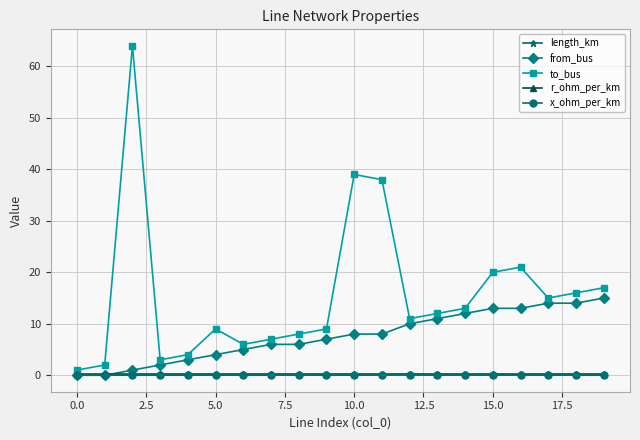

True or false: to_bus and r_ohm_per_km cross at least once.

False